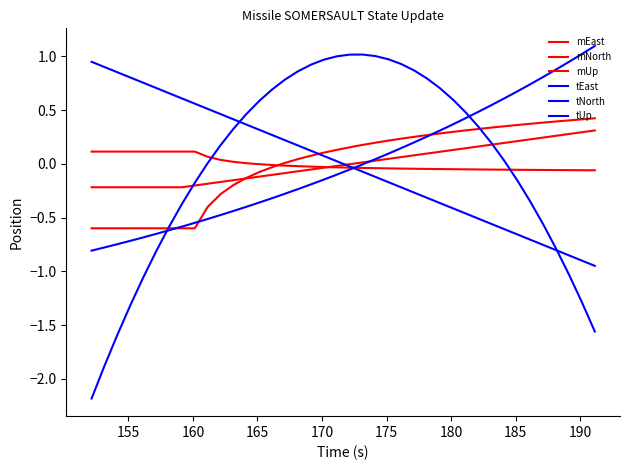

How many times do mEast and mUp cross each other?

1